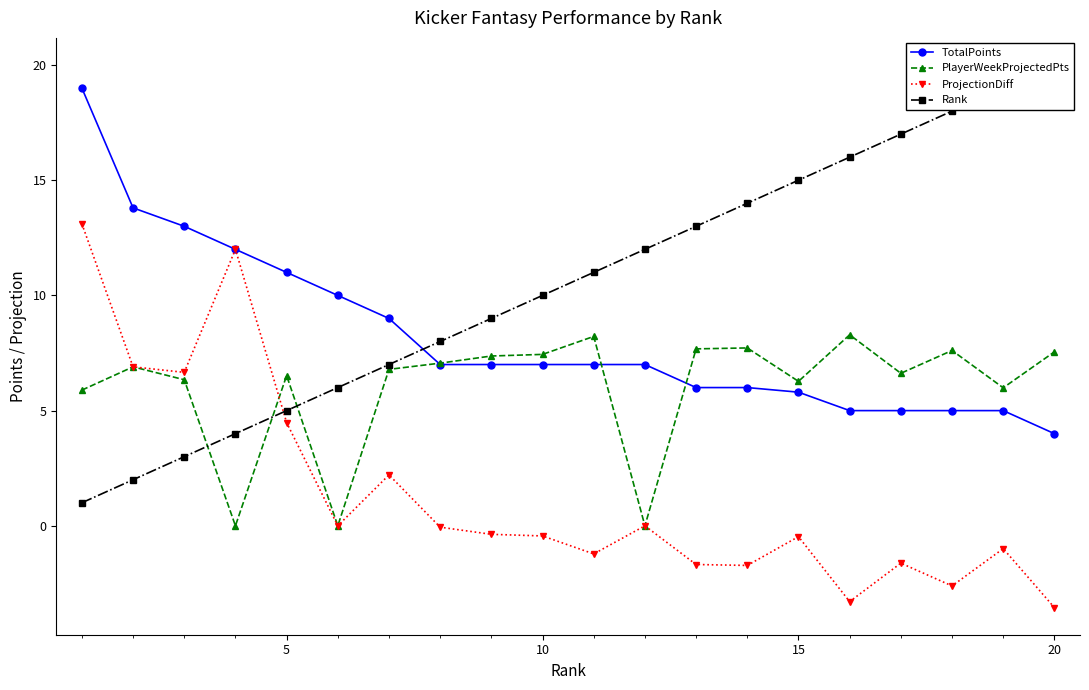

Which series has the largest range (max minus min)?

Rank